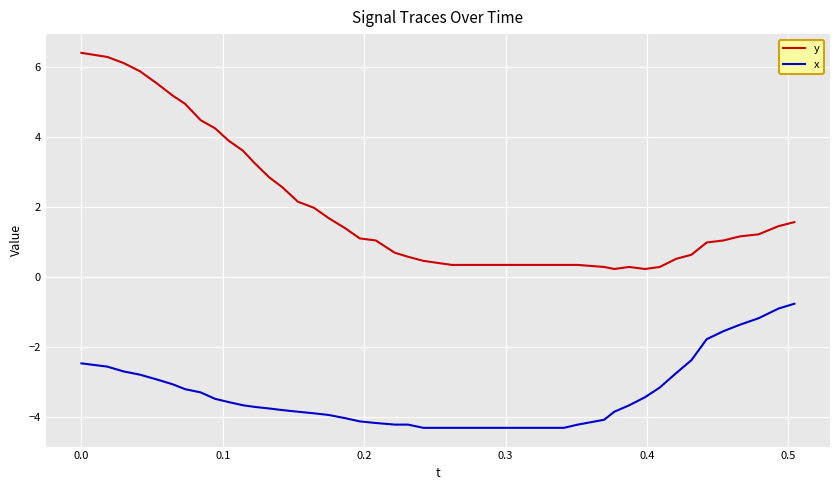

True or false: y and x cross at least once.

False